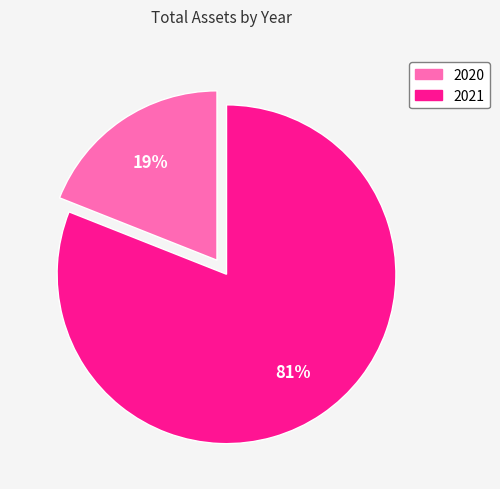

To the nearest percent, what is the average slice percentage?

50%